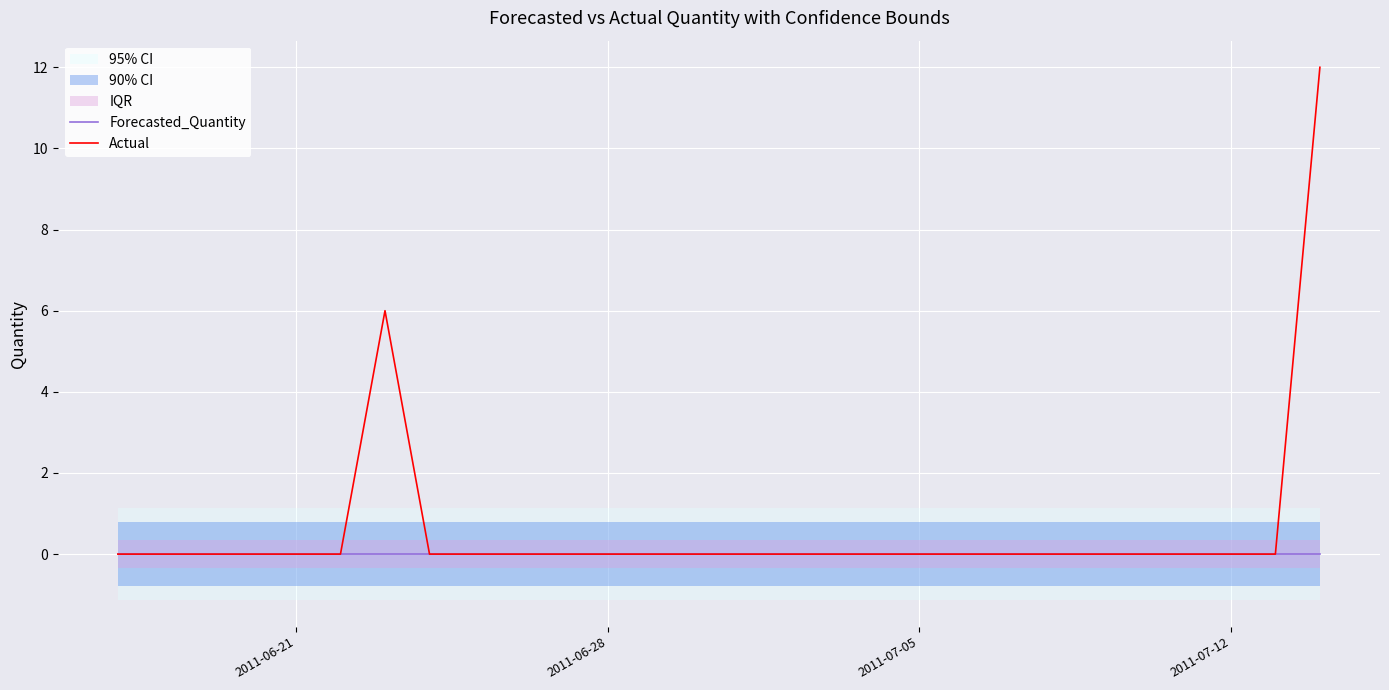

How many categories are shown in the chart?

28